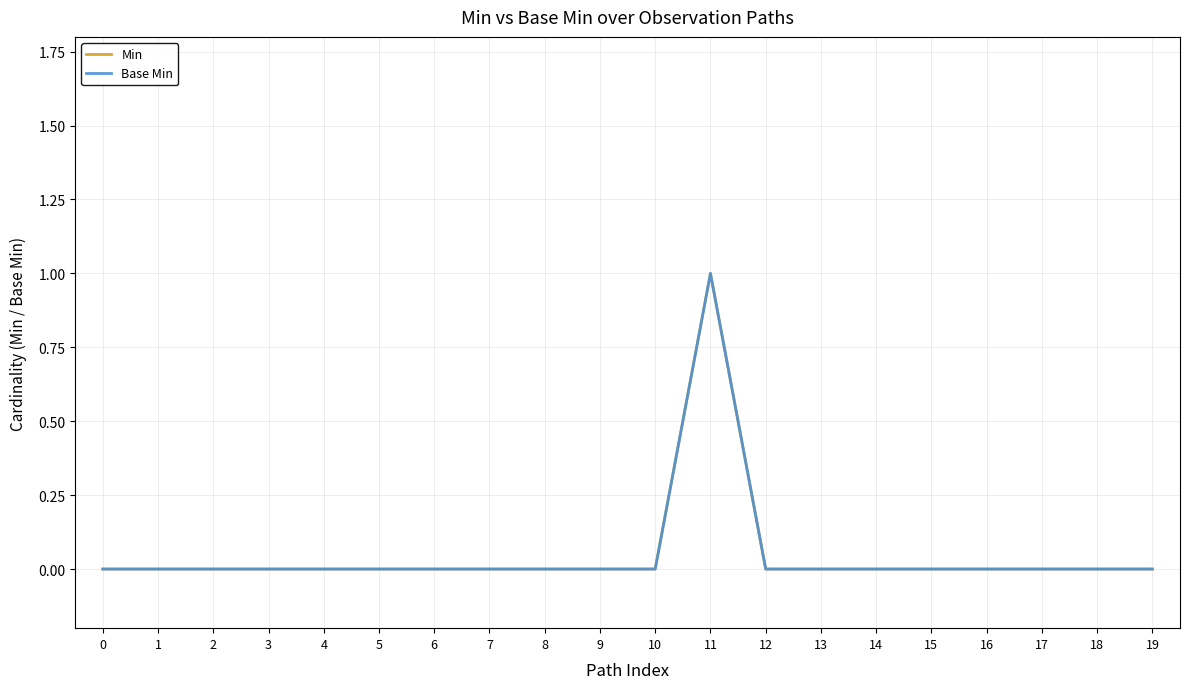

How many lines are shown in the chart?

2